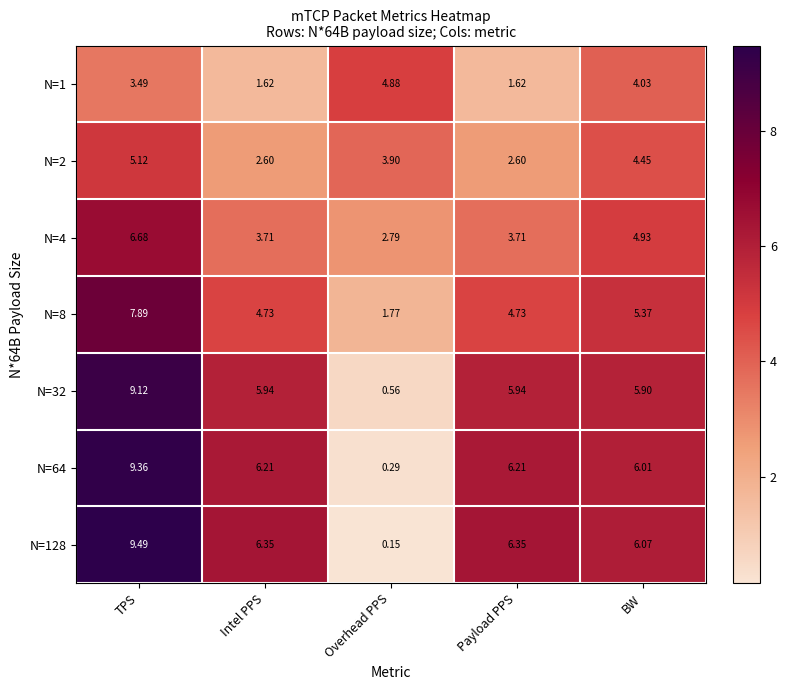

Which category has the lowest value across all series?

Overhead PPS